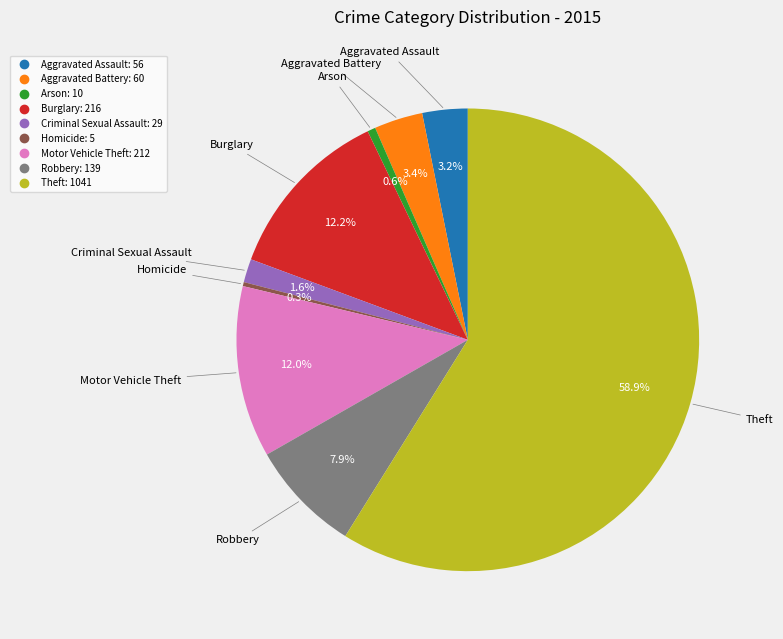

What percentage is the Theft slice, to the nearest percent?

59%